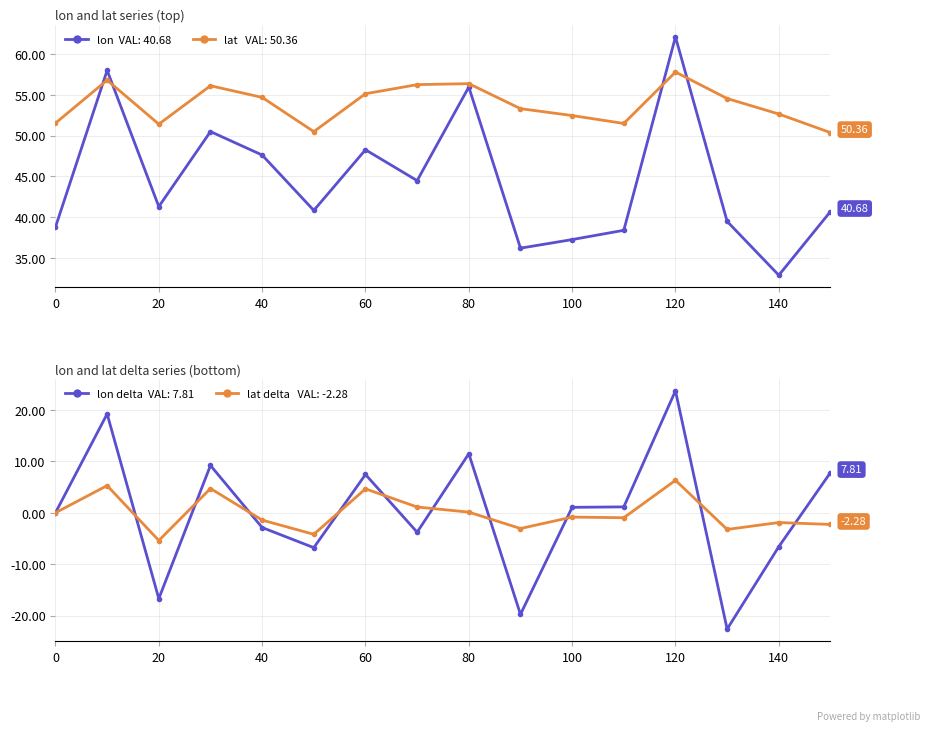

Between 20 and 60, which series saw the biggest shift?

lon delta